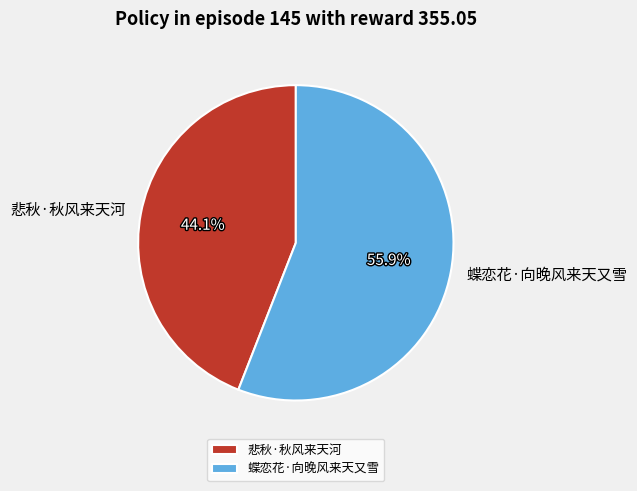

Is the sum of 悲秋·秋风来天河 and 蝶恋花·向晚风来天又雪 greater than half?

Yes